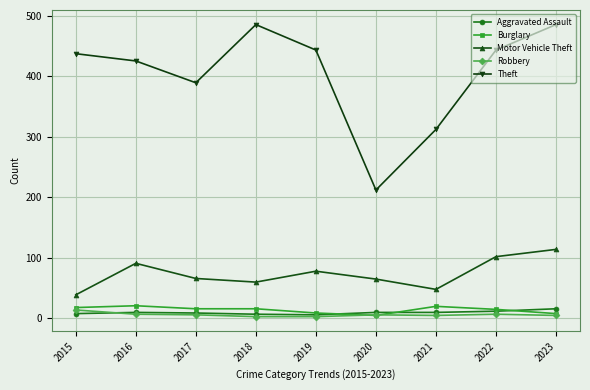

How many lines are shown in the chart?

5